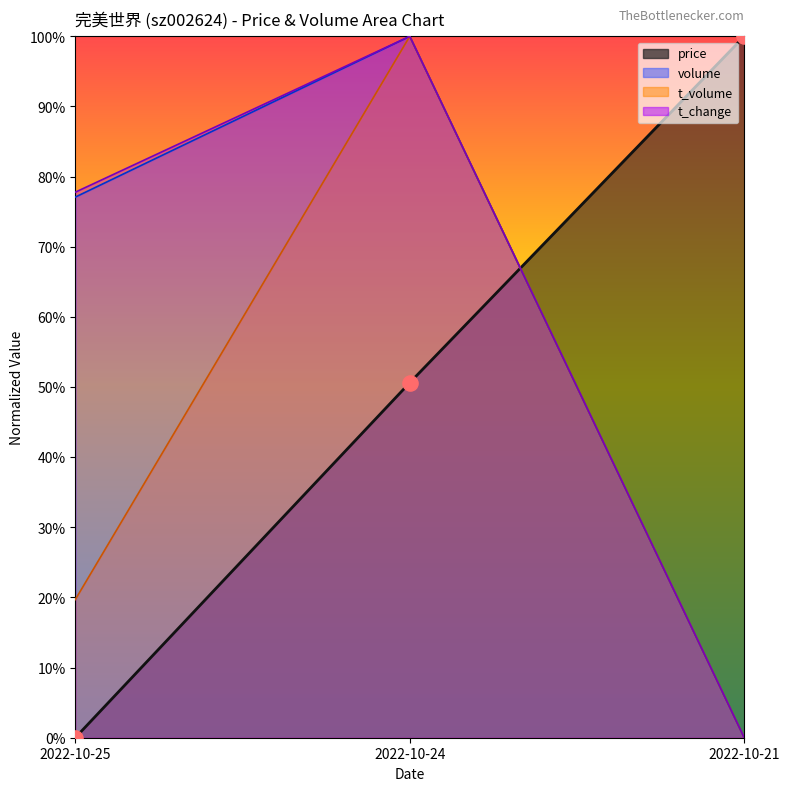

Which series has the widest spread of Y values?

price